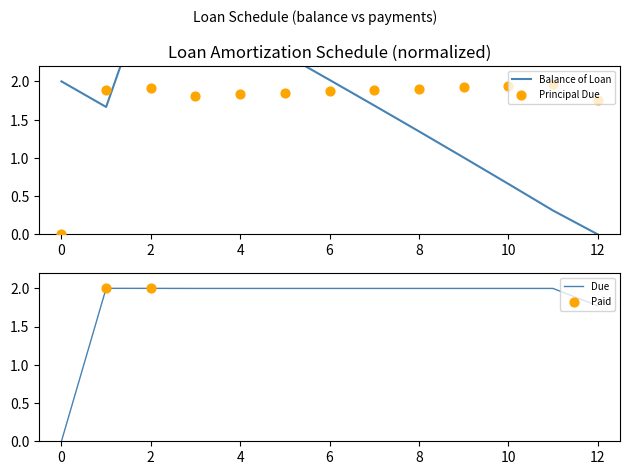

Is the value of Balance of Loan at 2015-10 greater than the value of Due at 2015-12?

No